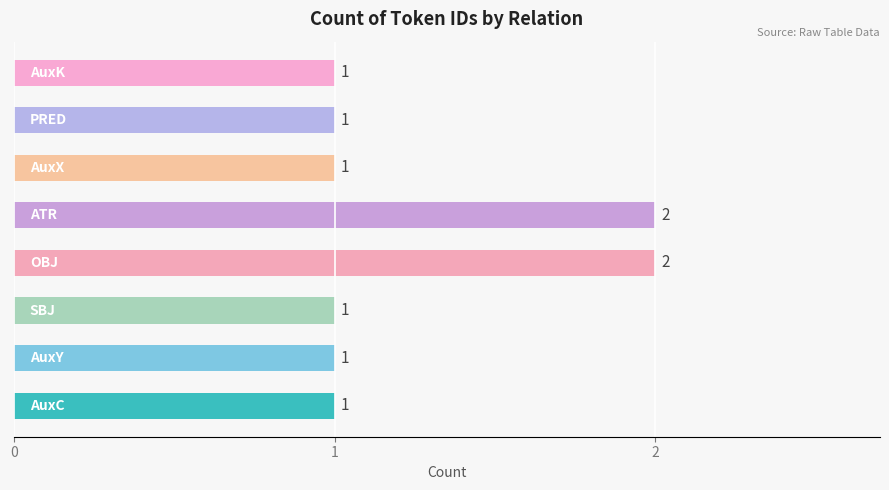

What is the sum of all values?

10